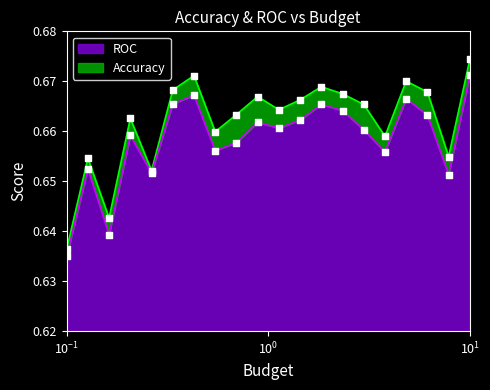

What is the total value across all series at 0.8858667904100825?

1.3